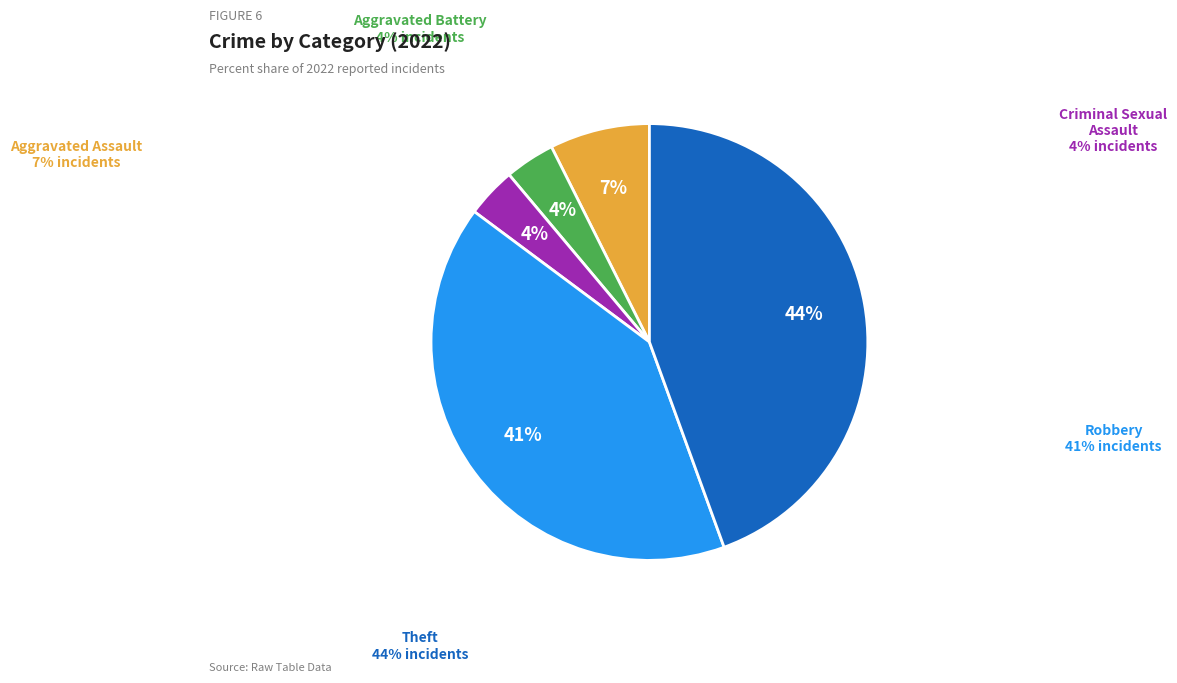

Does any single category account for the majority?

No